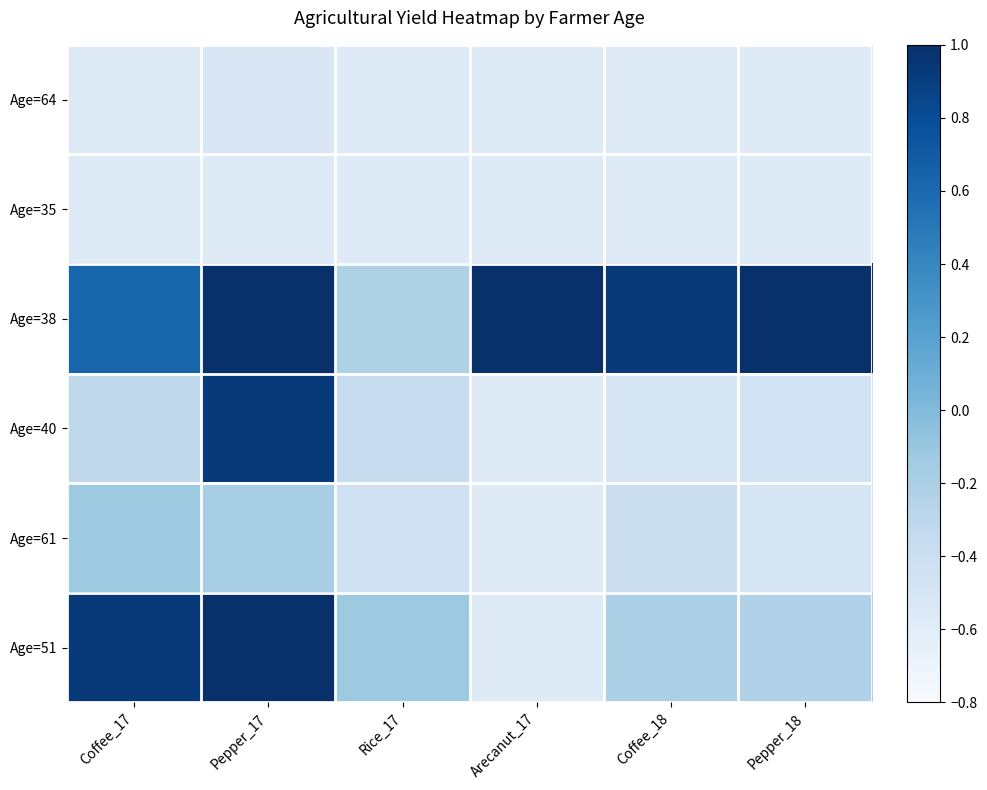

Which label corresponds to the smallest value in the chart?

Rice_17